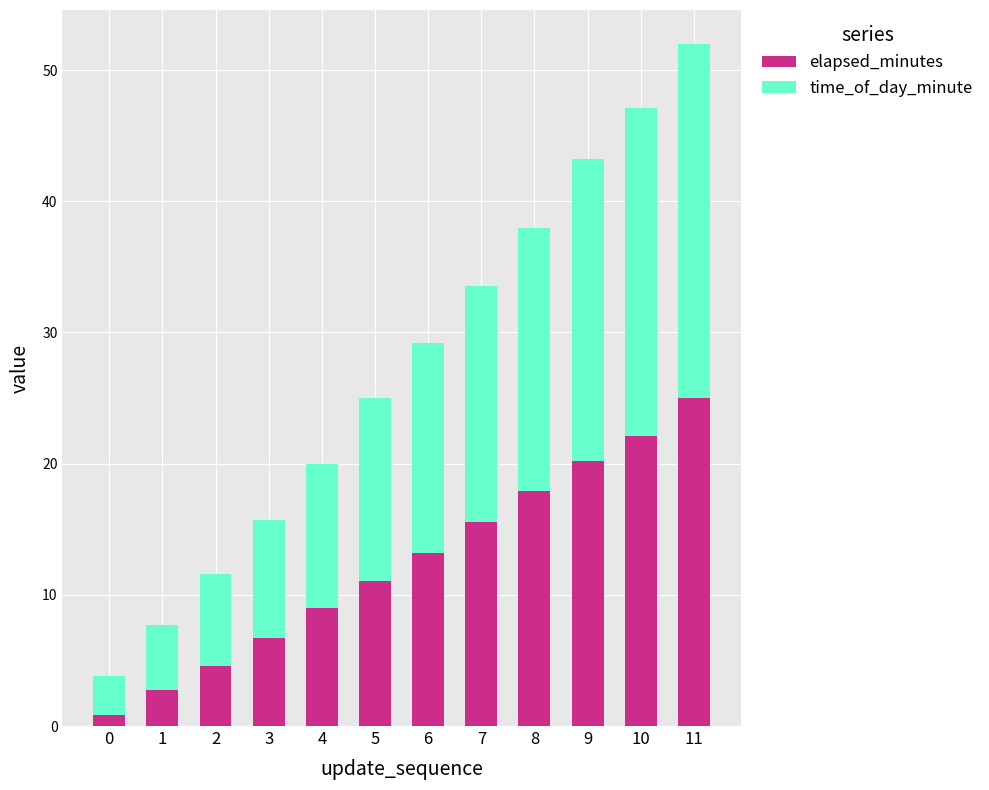

What is the difference between the maximum and minimum values in the elapsed_minutes series?

24.2